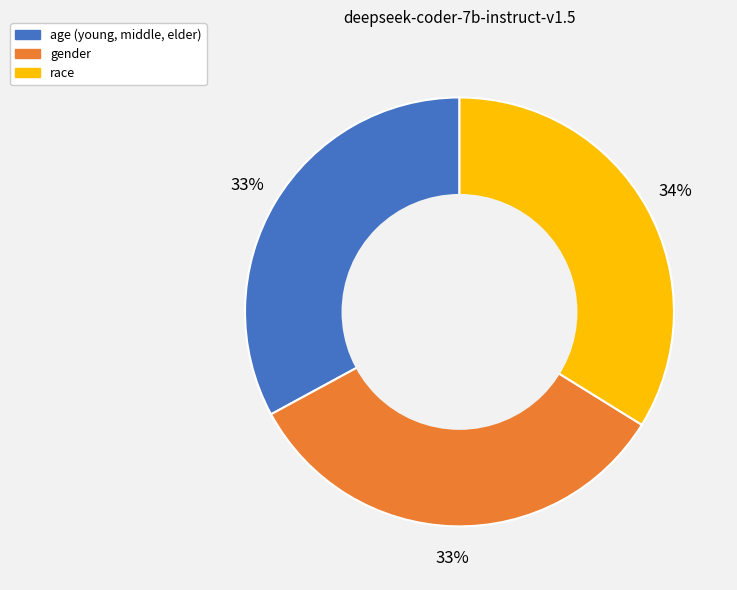

Combined, do race and age (young, middle, elder) account for over 50%?

Yes